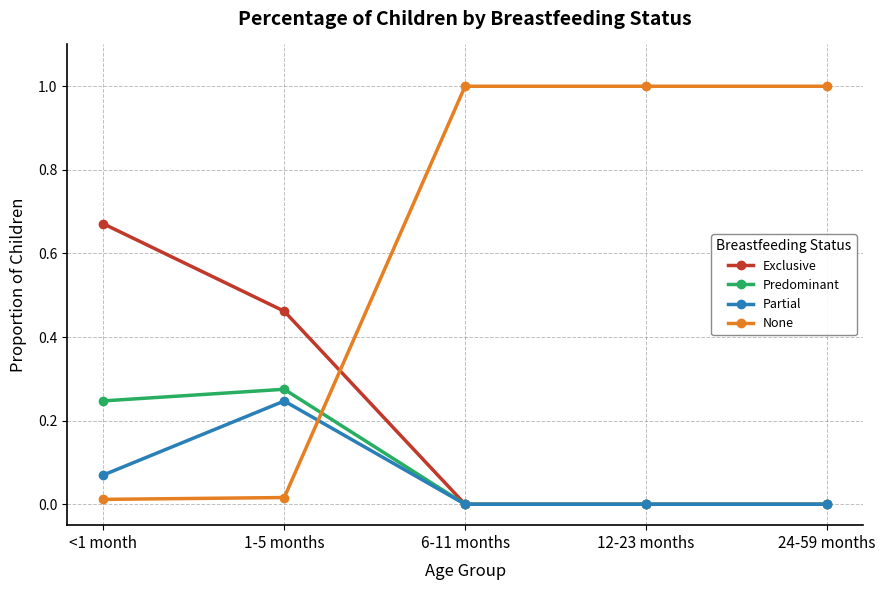

Rank the series by their maximum value, from lowest to highest.

Partial, Predominant, Exclusive, None